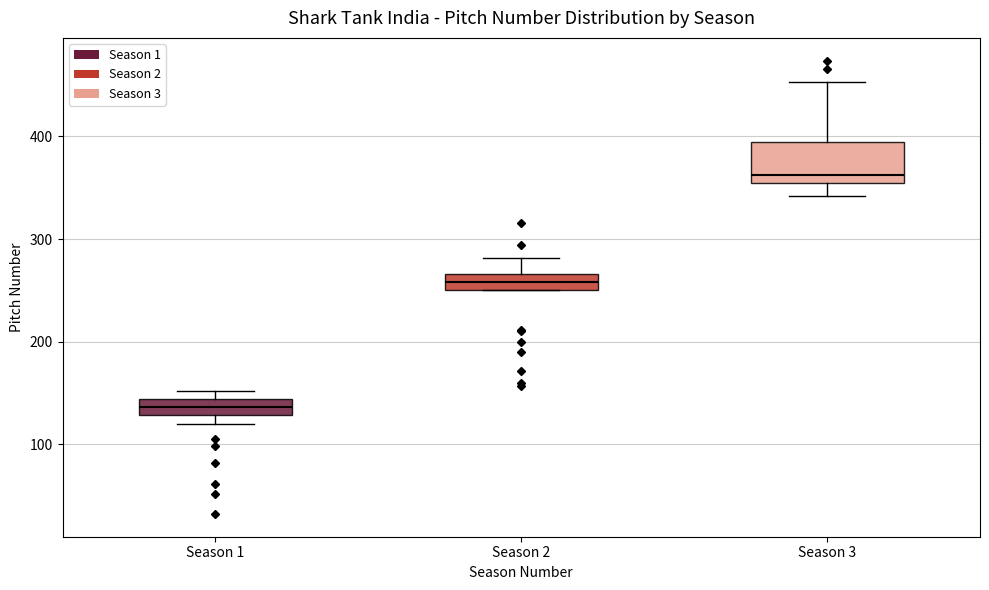

Comparing the boxes themselves (not the whiskers), which one is the tallest?

Season 3